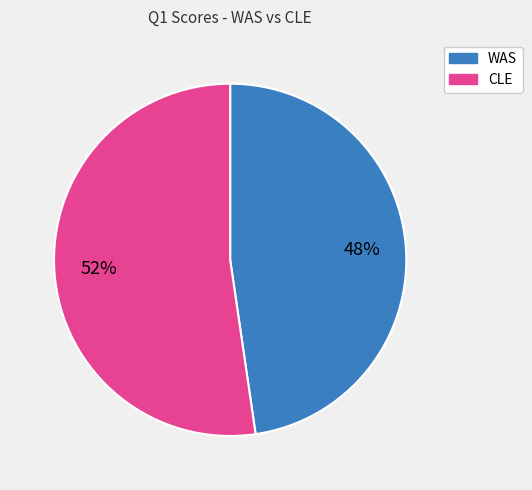

What percentage is the CLE slice, to the nearest percent?

52%